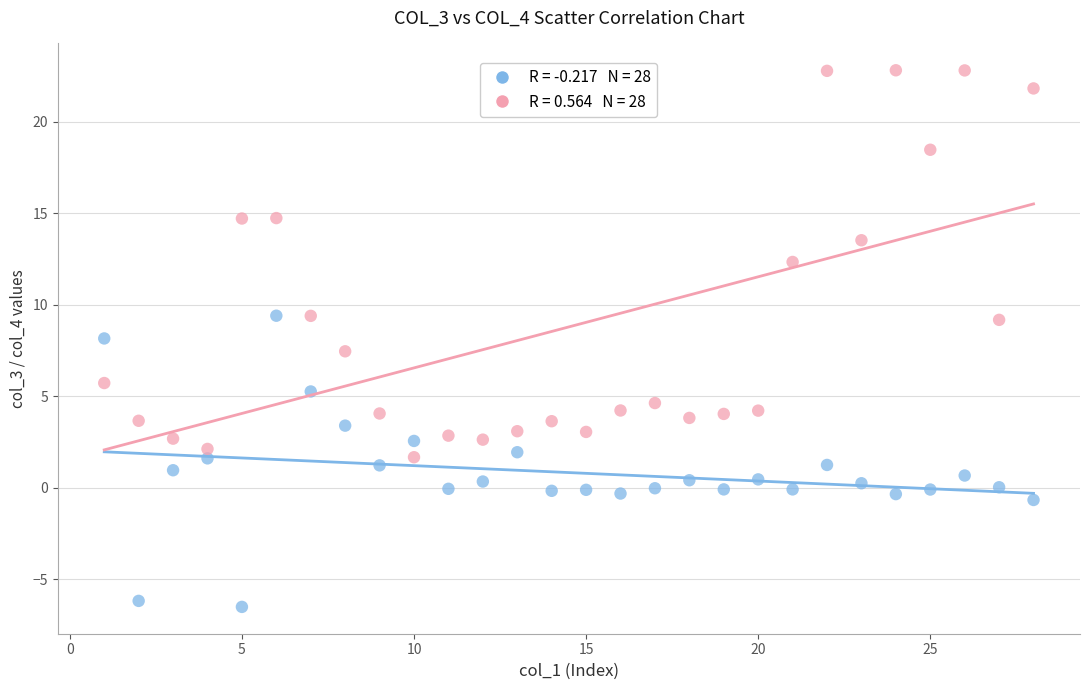

Across all data points, what is the range of Y values (max minus min)?

29.3